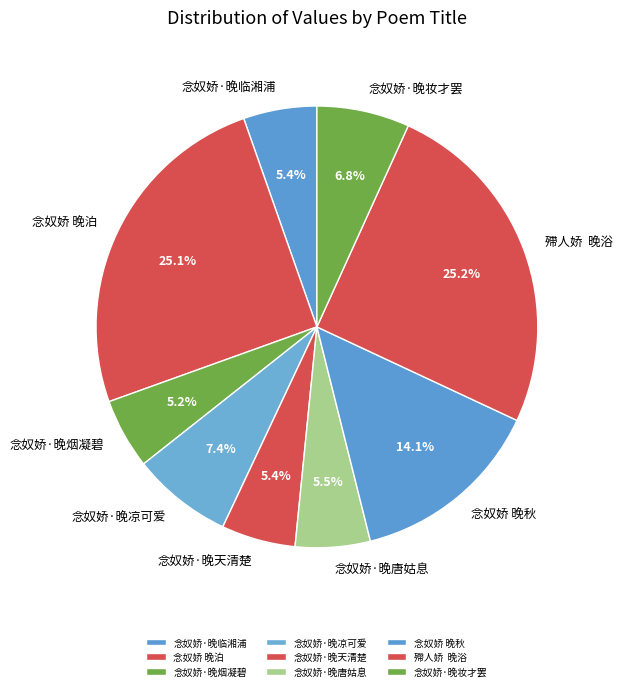

What percentage do 念奴娇 晚泊 and 念奴娇·晚唐姑息 together represent?

30.6%